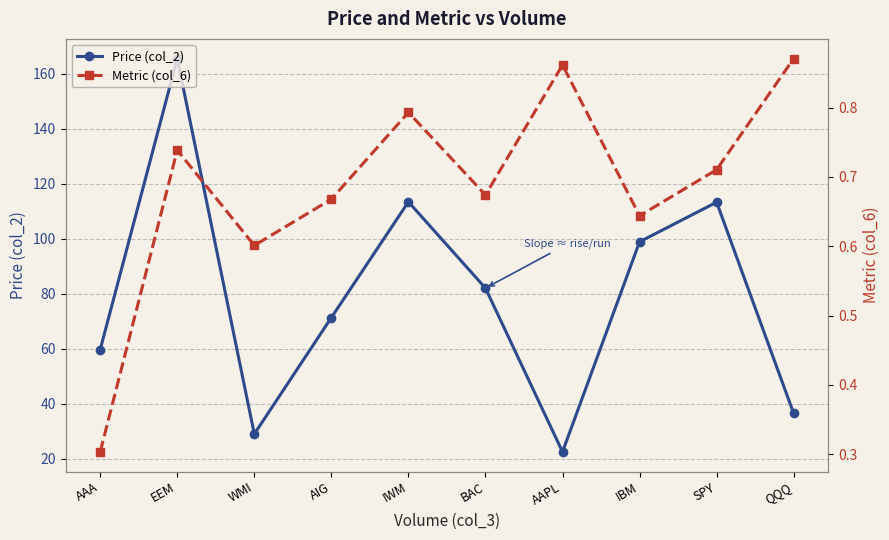

What is the difference between the maximum and minimum values in the Price (col_2) series?

143.0